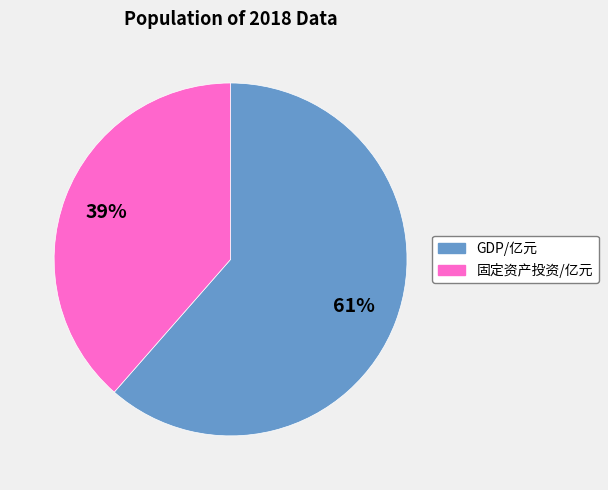

Is there a majority slice in this chart?

Yes